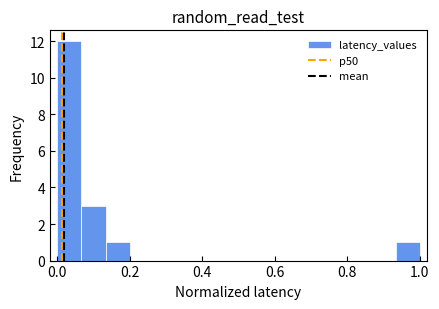

Read against the x-axis, roughly where is the centre of the tallest bar?

0.04